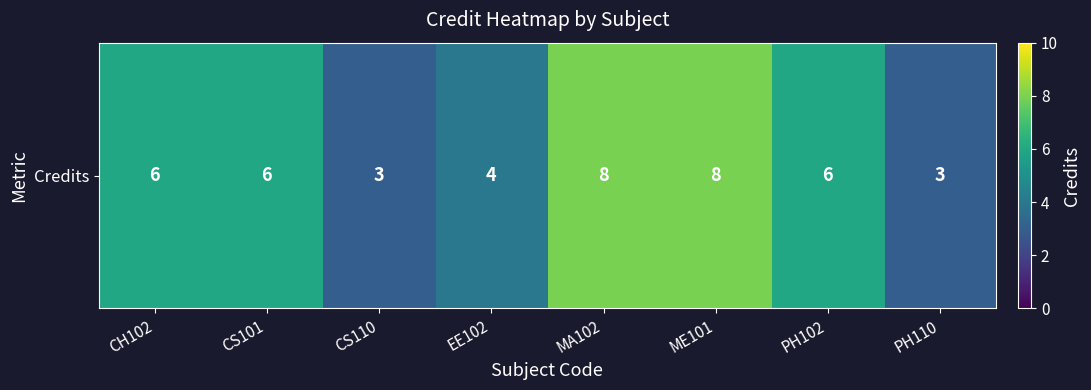

Approximately how many times larger is the value at CS110 compared to MA102?

0.4